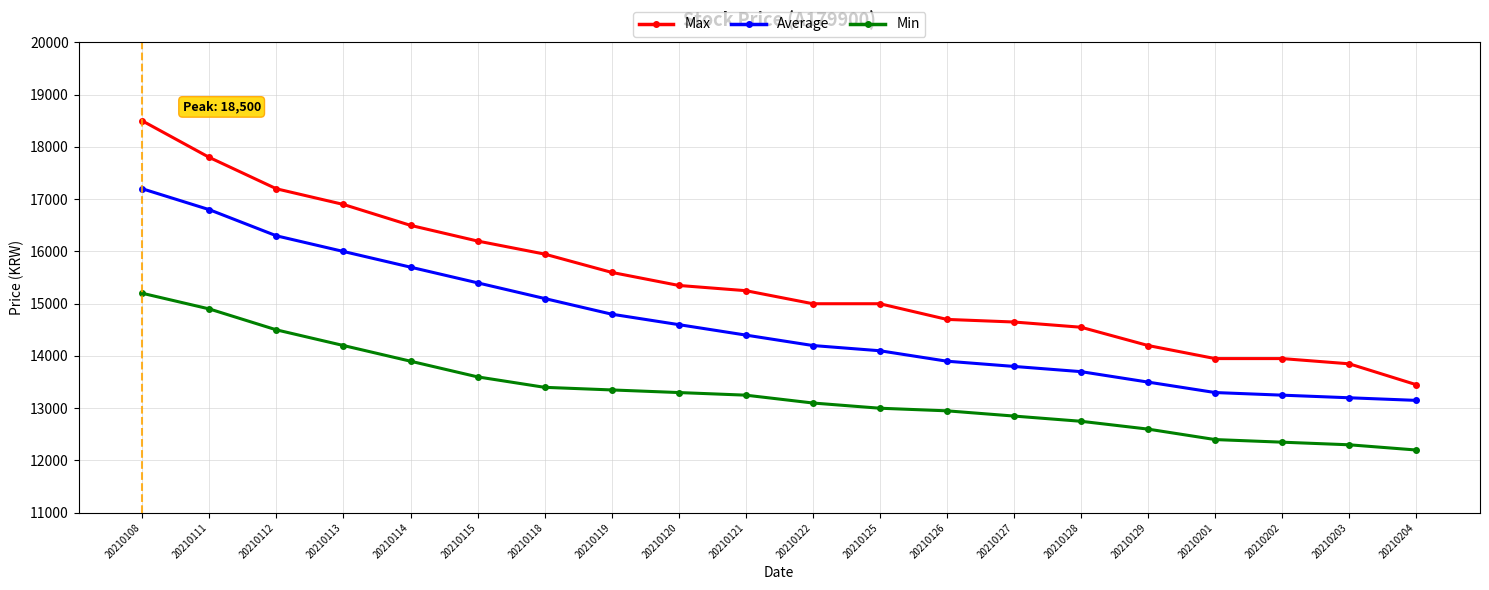

Reading left to right, list all the values displayed in this chart.

Max: 18500	17800	17200	16900	16500	16200	15950	15600	15350	15250	15000	15000	14700	14650	14550	14200	13950	13950	13850	13450
Average: 17200	16800	16300	16000	15700	15400	15100	14800	14600	14400	14200	14100	13900	13800	13700	13500	13300	13250	13200	13150
Min: 15200	14900	14500	14200	13900	13600	13400	13350	13300	13250	13100	13000	12950	12850	12750	12600	12400	12350	12300	12200